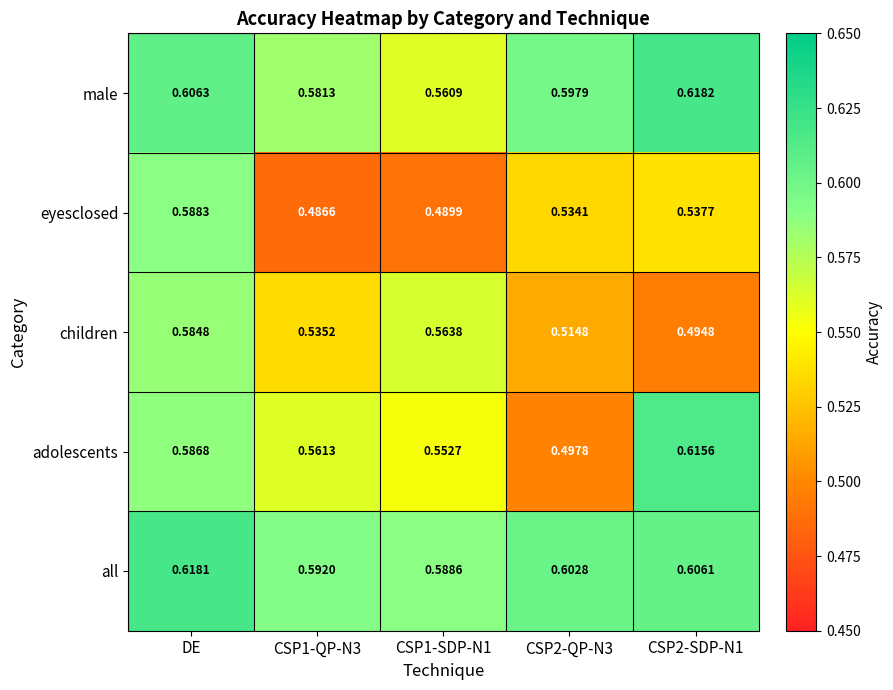

Rank the series at CSP1-QP-N3 from lowest to highest value.

eyesclosed, children, adolescents, male, all